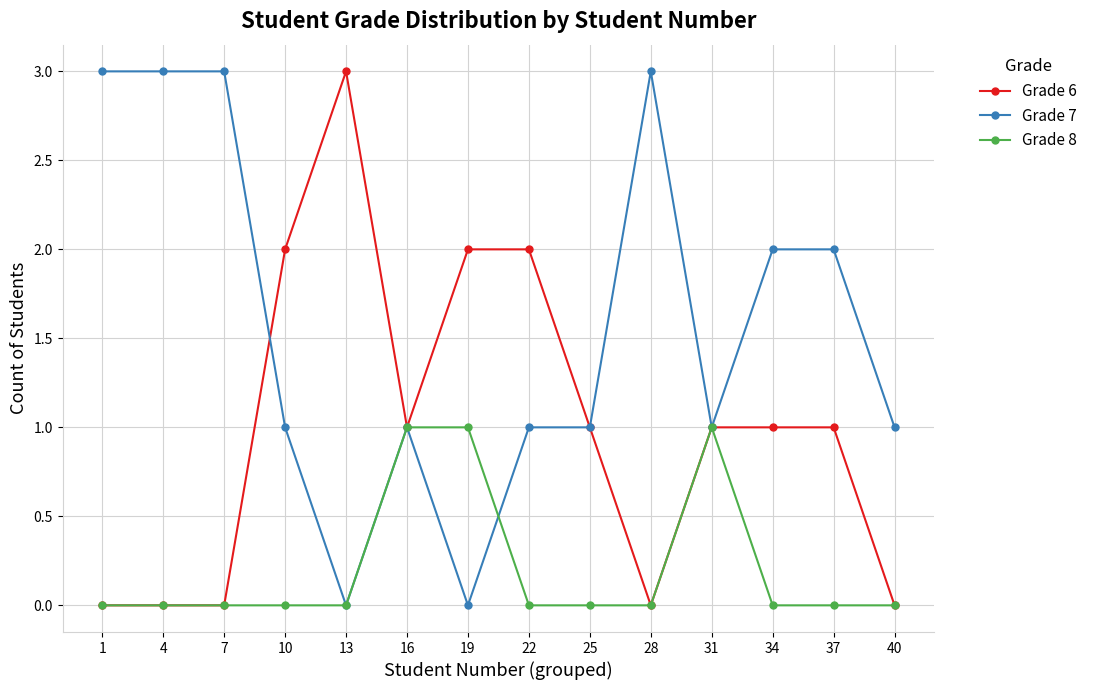

Reading right to left, list all the values displayed in this chart.

Grade 6: 0	1	1	1	0	1	2	2	1	3	2	0	0	0
Grade 7: 1	2	2	1	3	1	1	0	1	0	1	3	3	3
Grade 8: 0	0	0	1	0	0	0	1	1	0	0	0	0	0